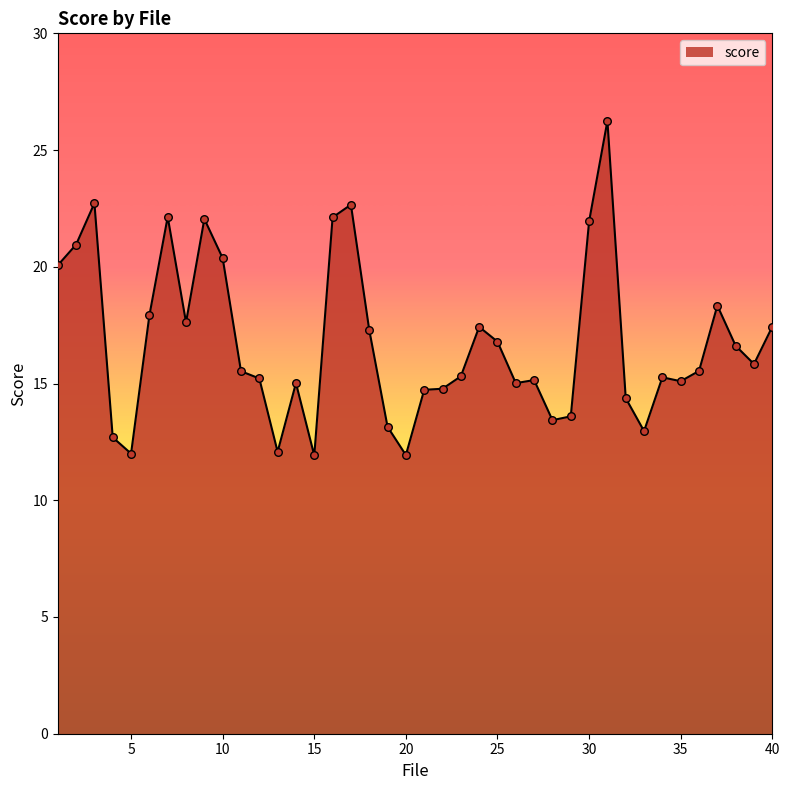

What is the greatest value displayed?

26.3